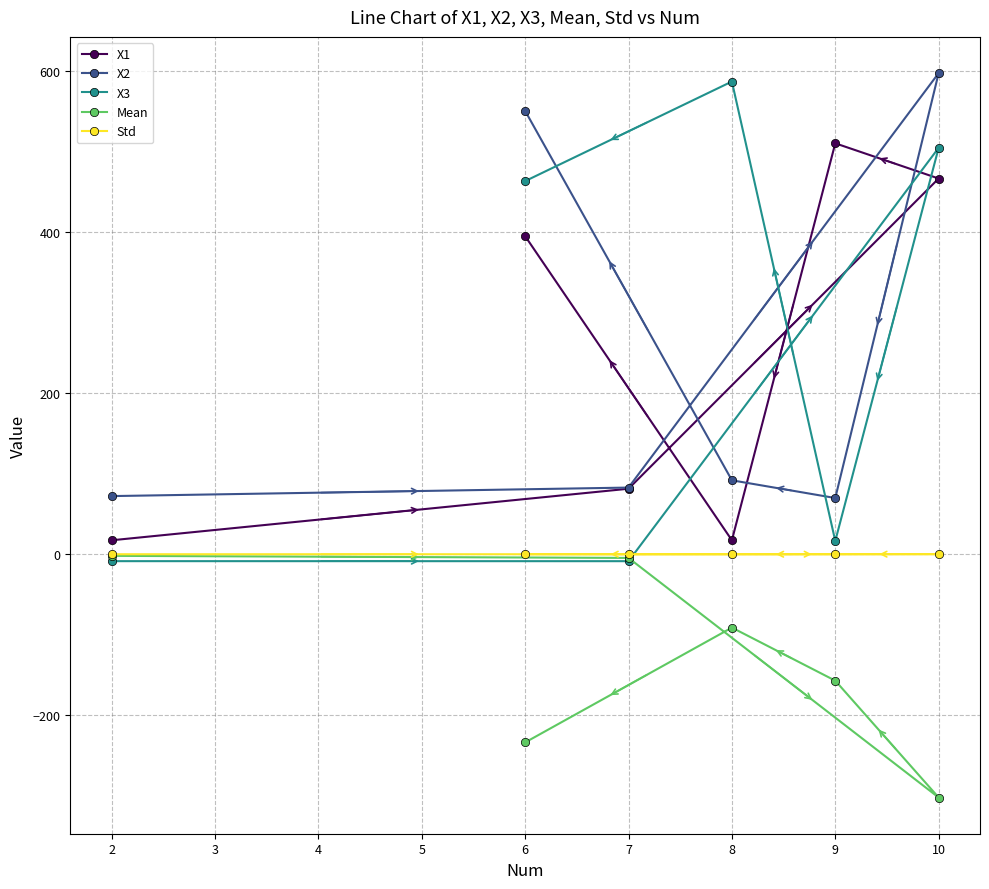

What is the maximum value shown in the chart?

597.6